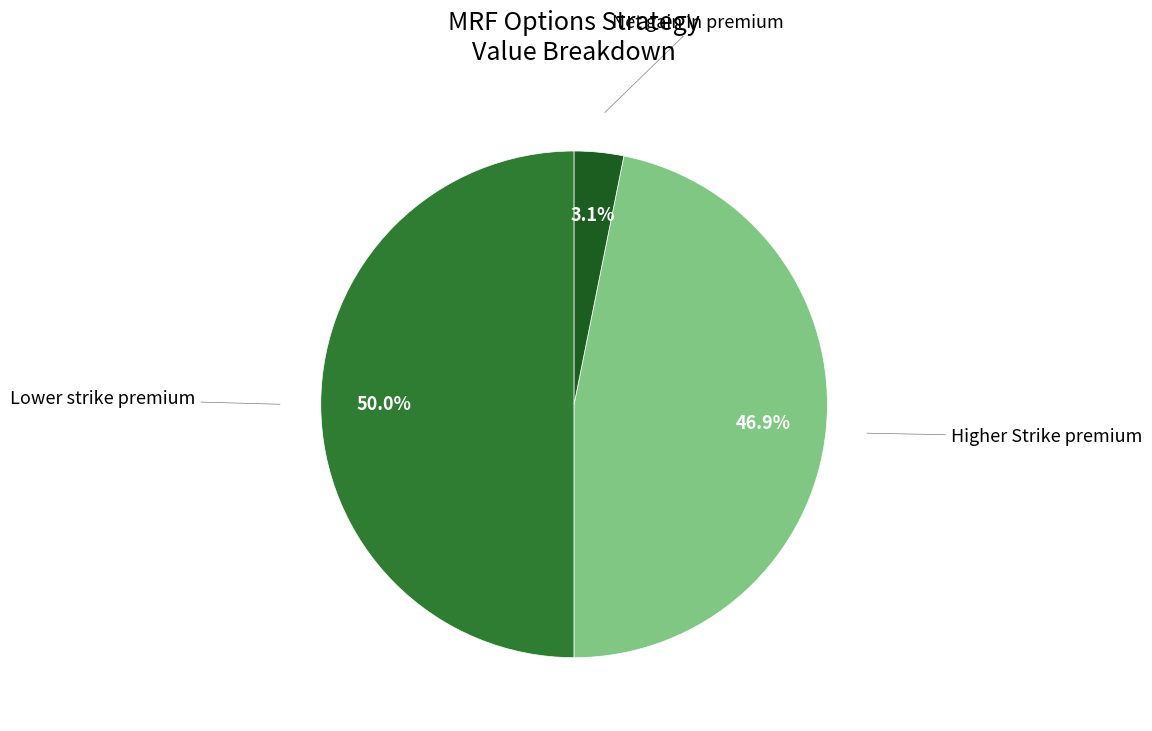

How many slices are in this pie chart?

3